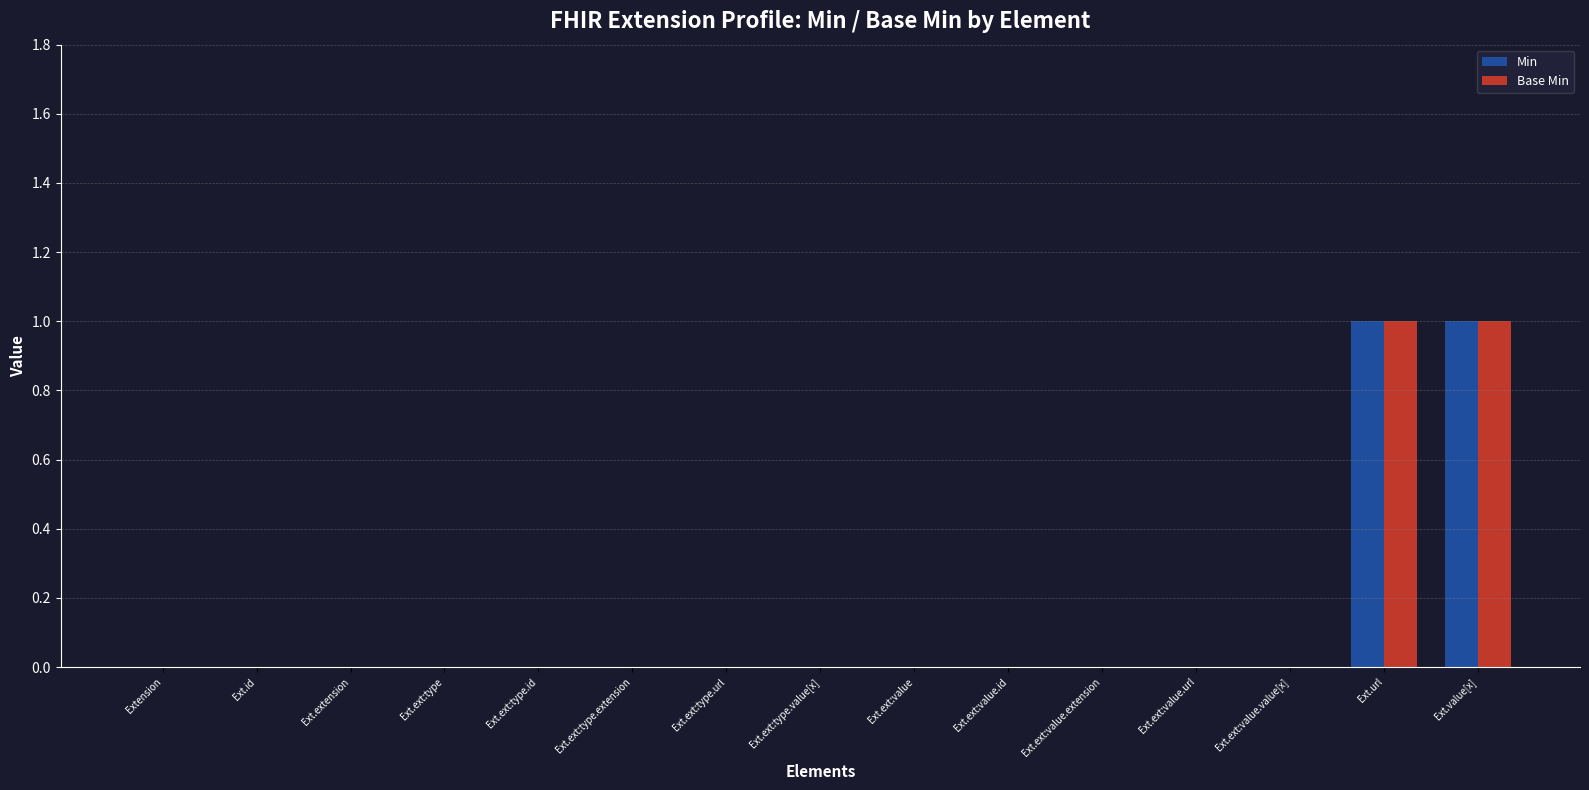

The value of Min at Ext.extension is 0. True or false?

True